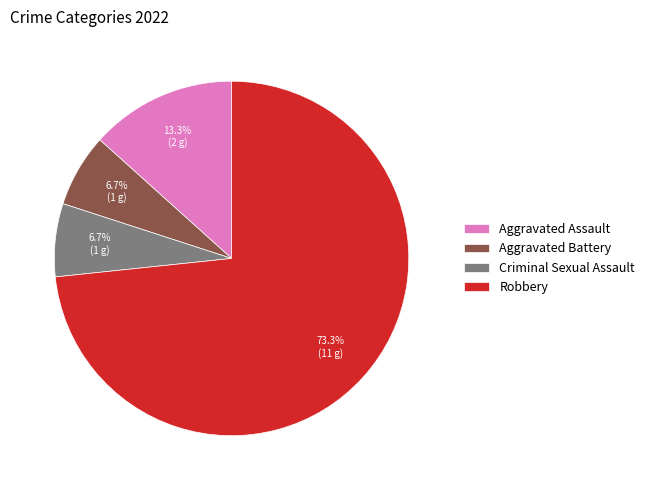

The Aggravated Assault slice represents 13% of the pie. True or false?

True